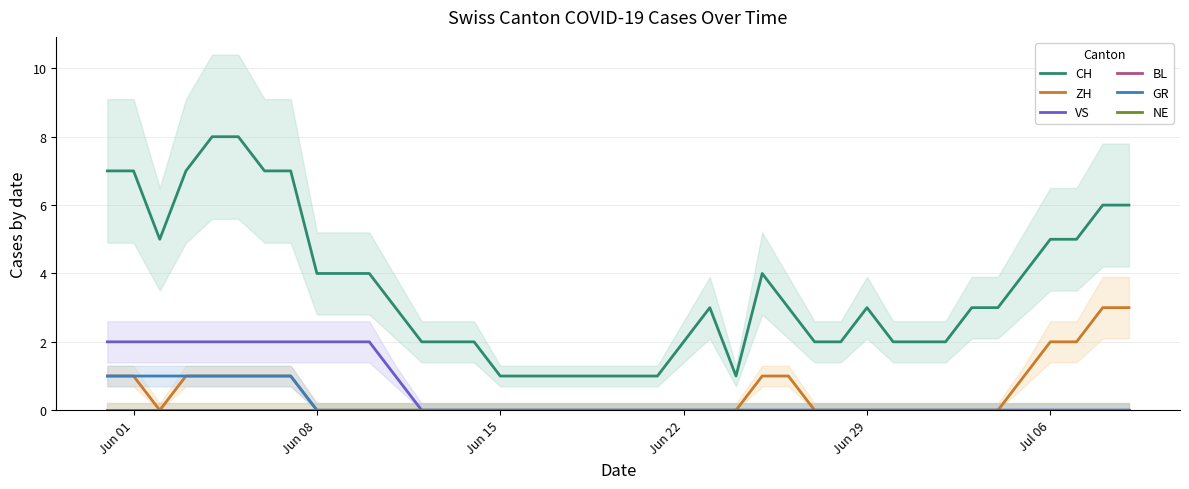

Is the value of ZH at 10 greater than the value of GR at 35?

No